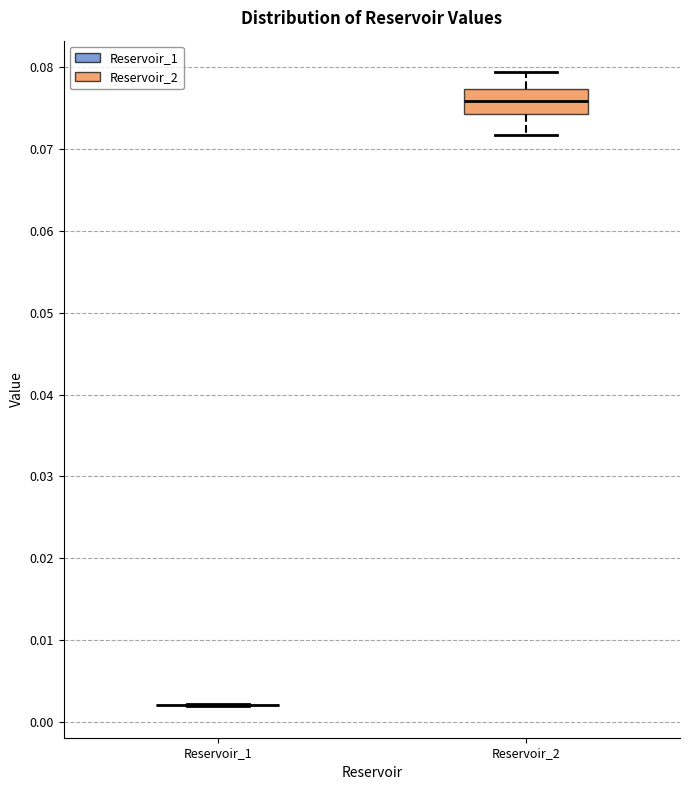

Comparing the boxes themselves (not the whiskers), which one is the tallest?

Reservoir_2